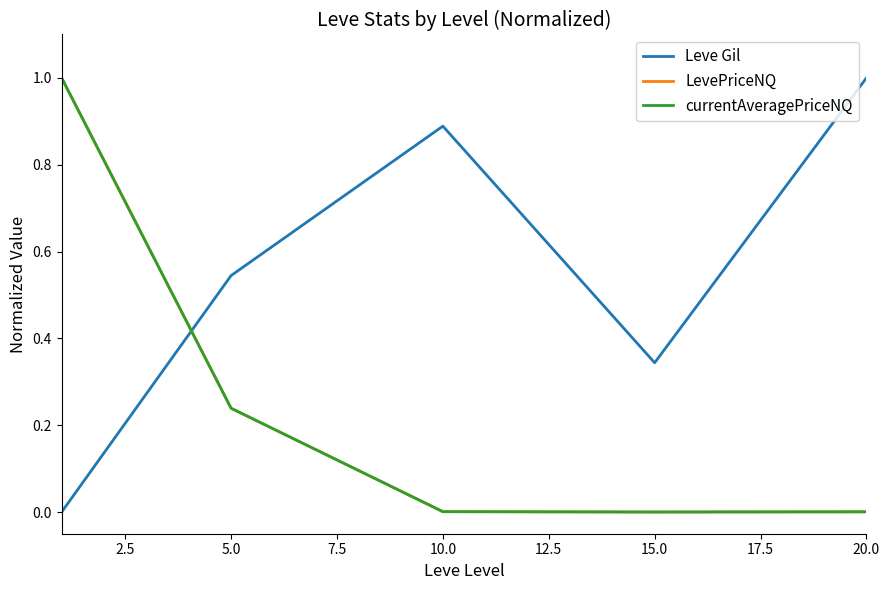

Which series has the largest total across all categories?

Leve Gil